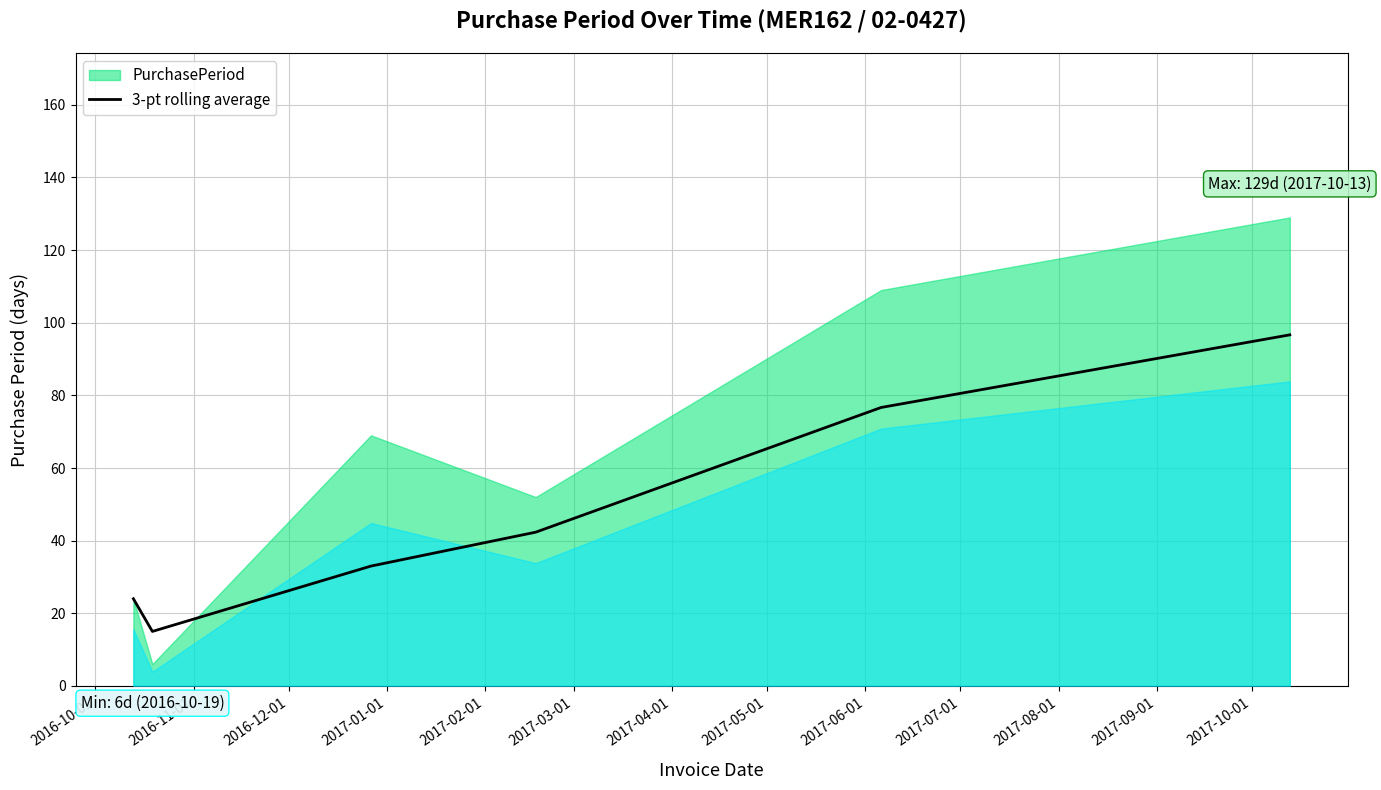

What is the minimum value for 3-pt rolling average?

15.0